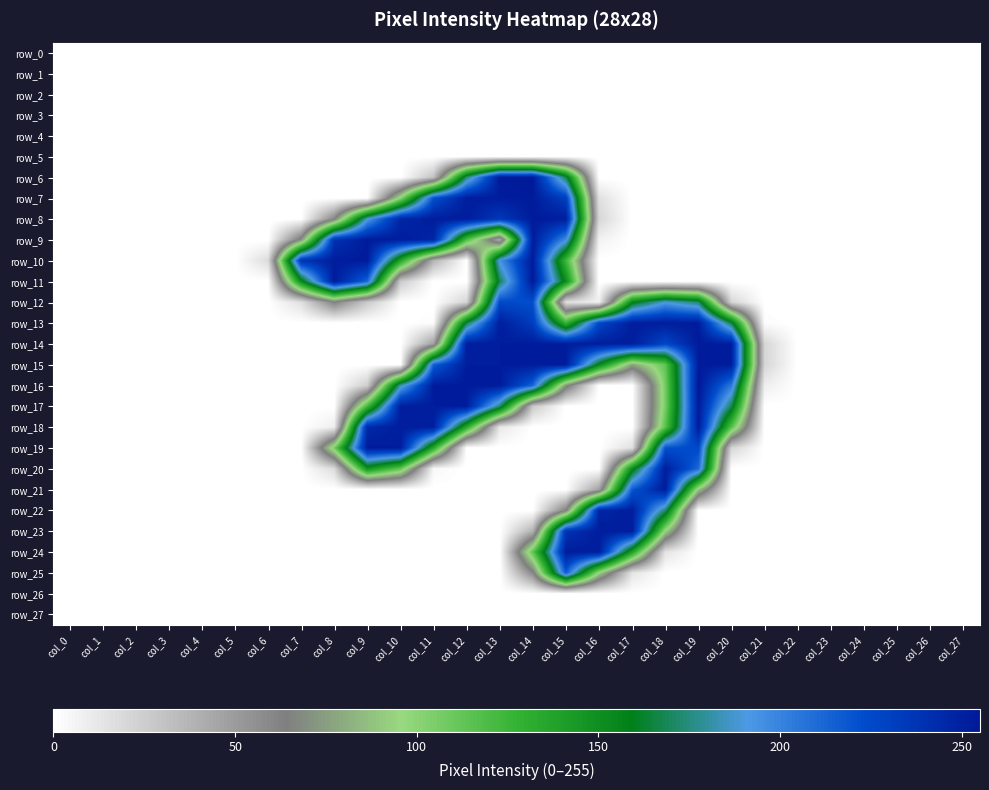

At which category is the sum across all series the highest?

col_14